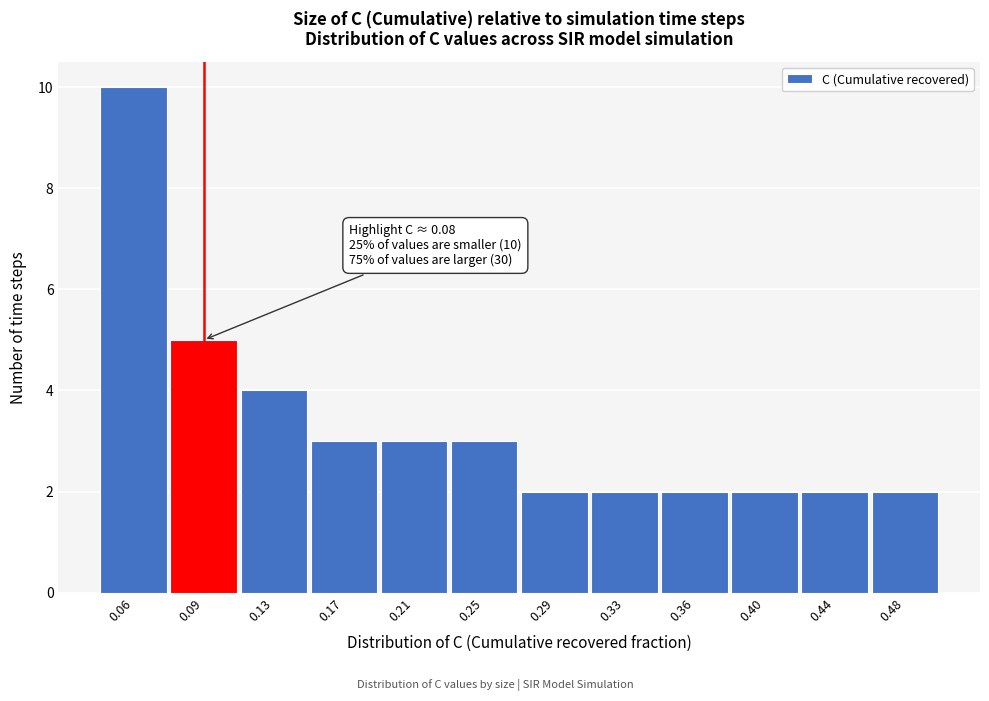

Which range on the x-axis has the tallest bar?

0.035 to 0.075